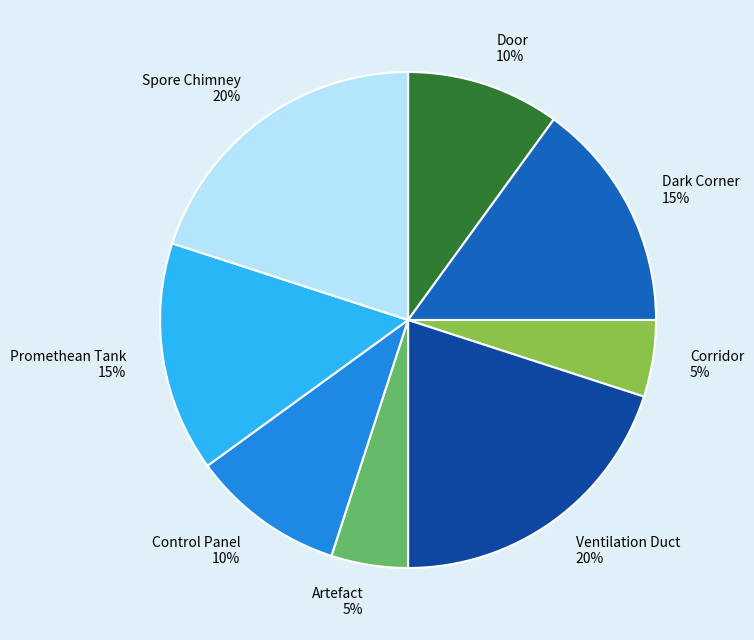

Is the sum of Ventilation Duct and Spore Chimney greater than half?

No